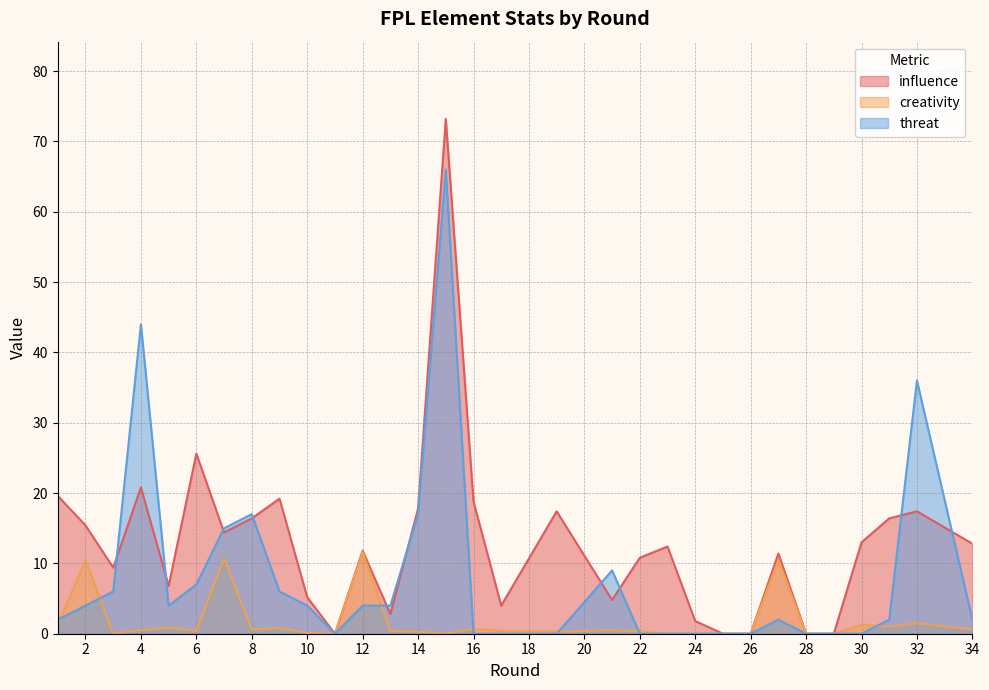

The value of threat at 32 is 17.1. True or false?

False